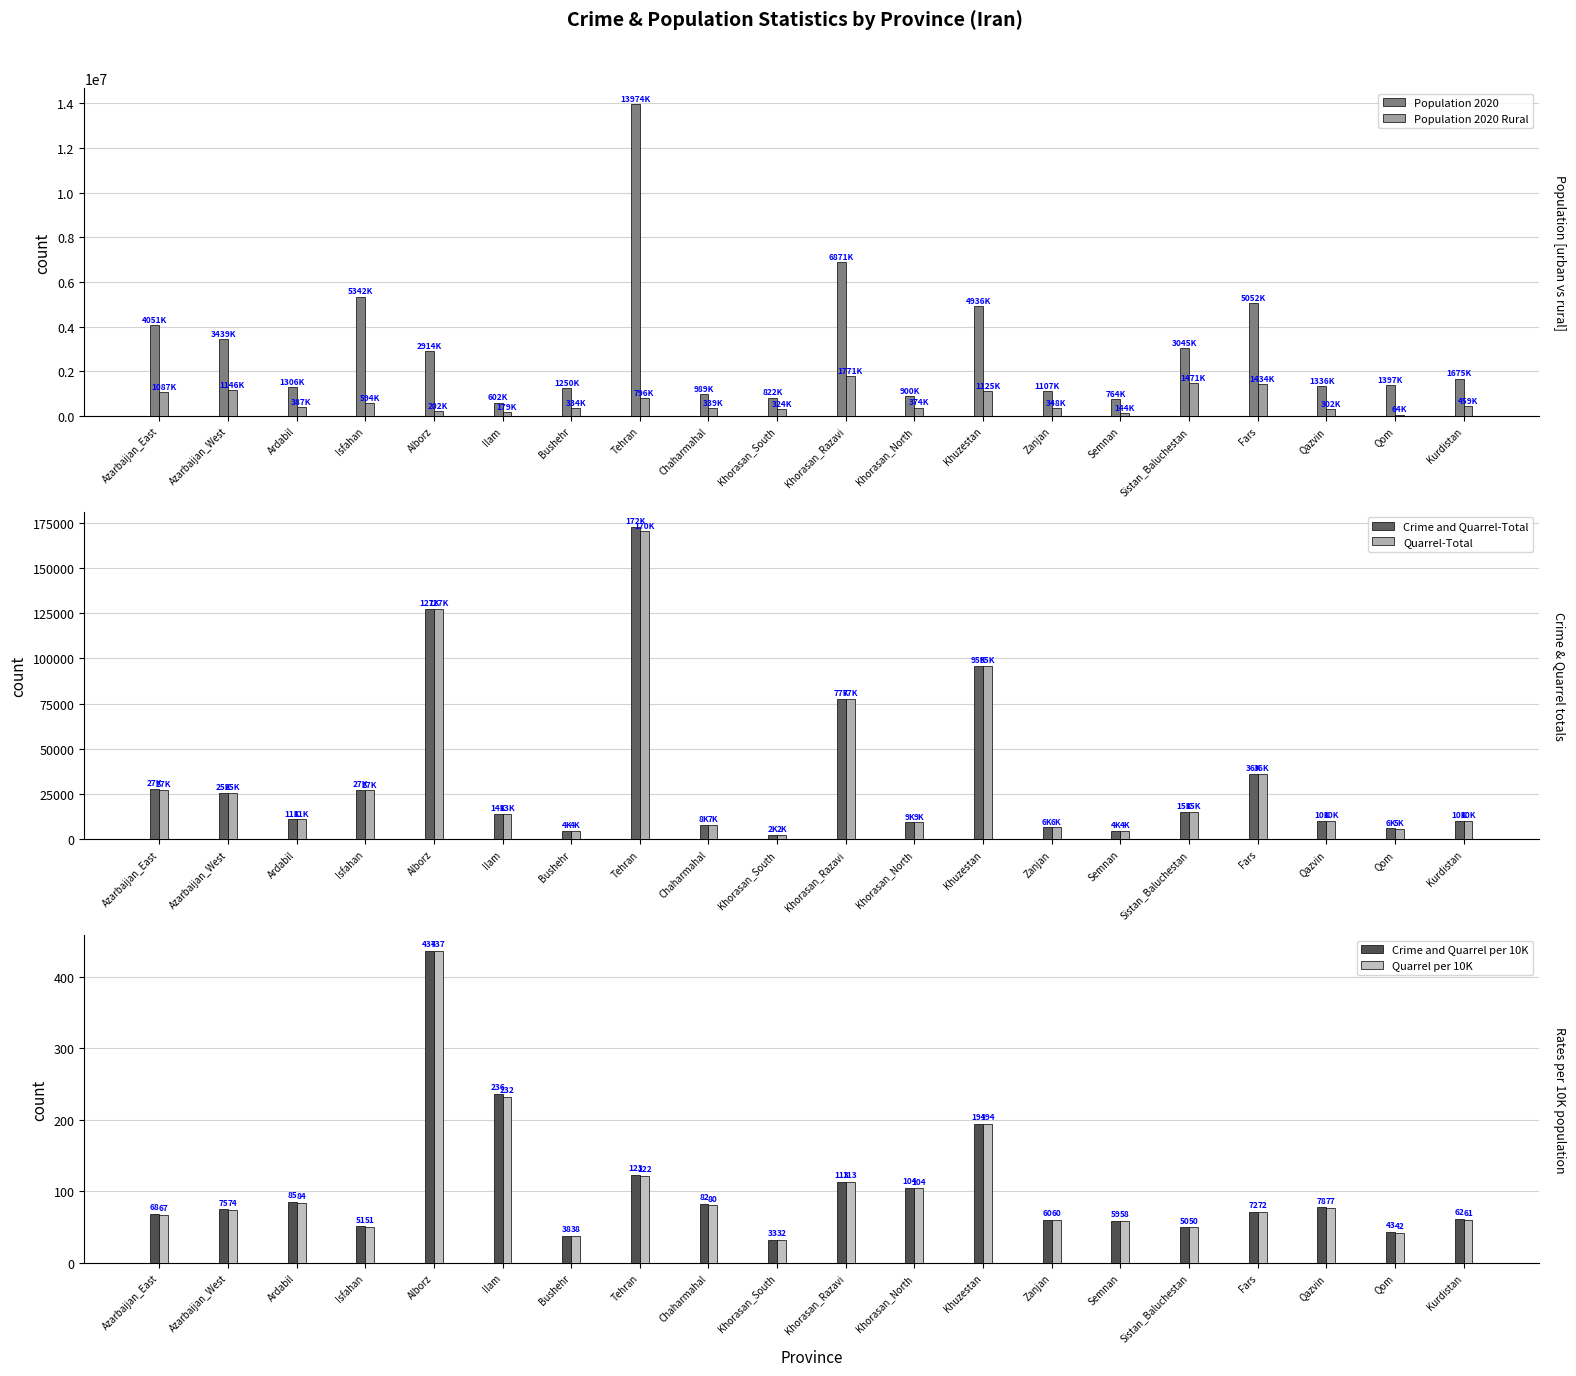

How many data points in Population 2020 Rural are above 387000?

9